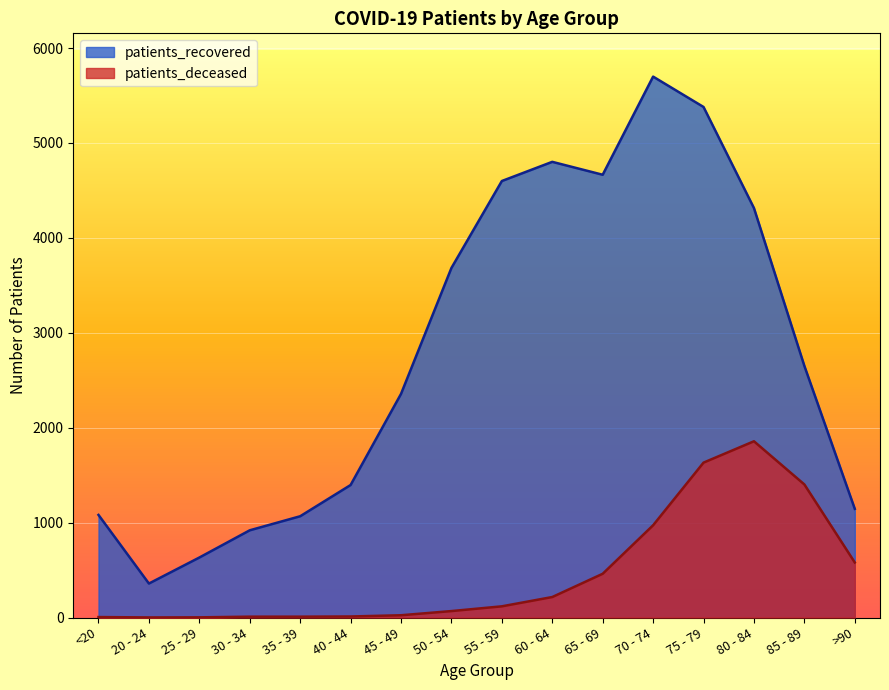

Is the value of patients_deceased at 30 - 34 greater than the value of patients_recovered at >90?

No